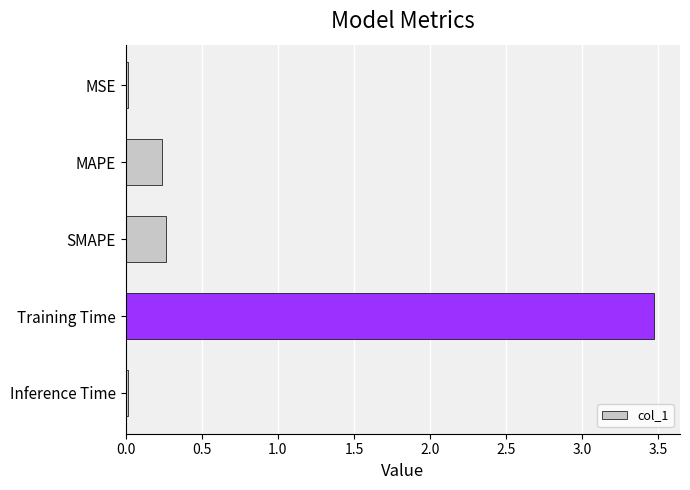

Between SMAPE and Training Time, which is larger?

Training Time